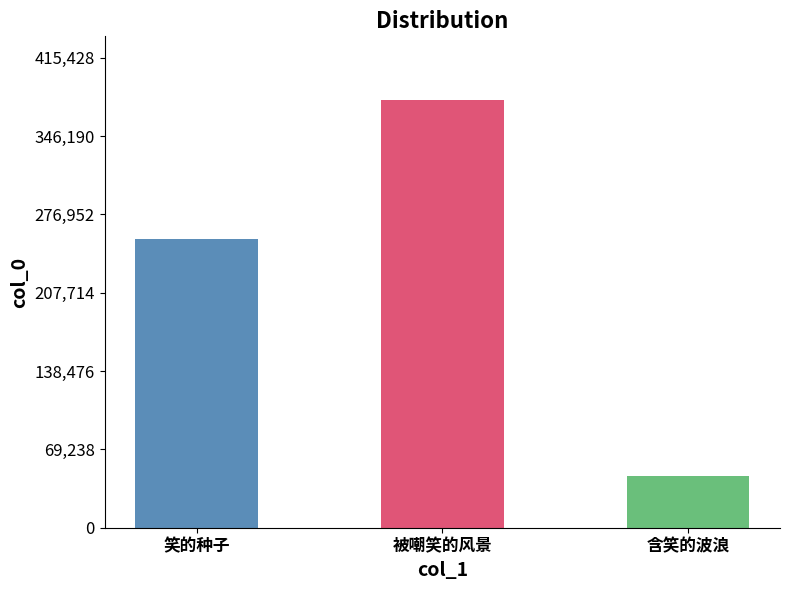

At which label is the value closest to 211563?

笑的种子